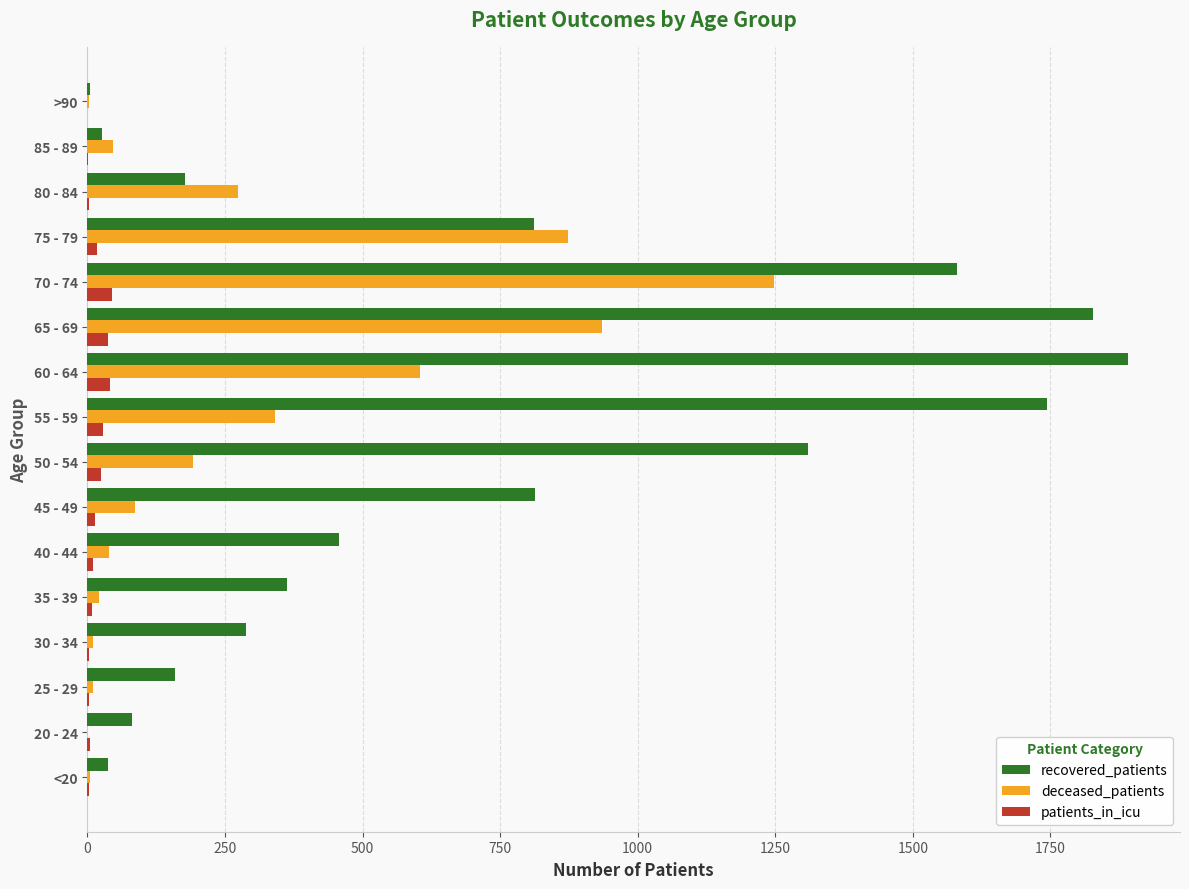

What is the maximum value shown in the chart?

1891